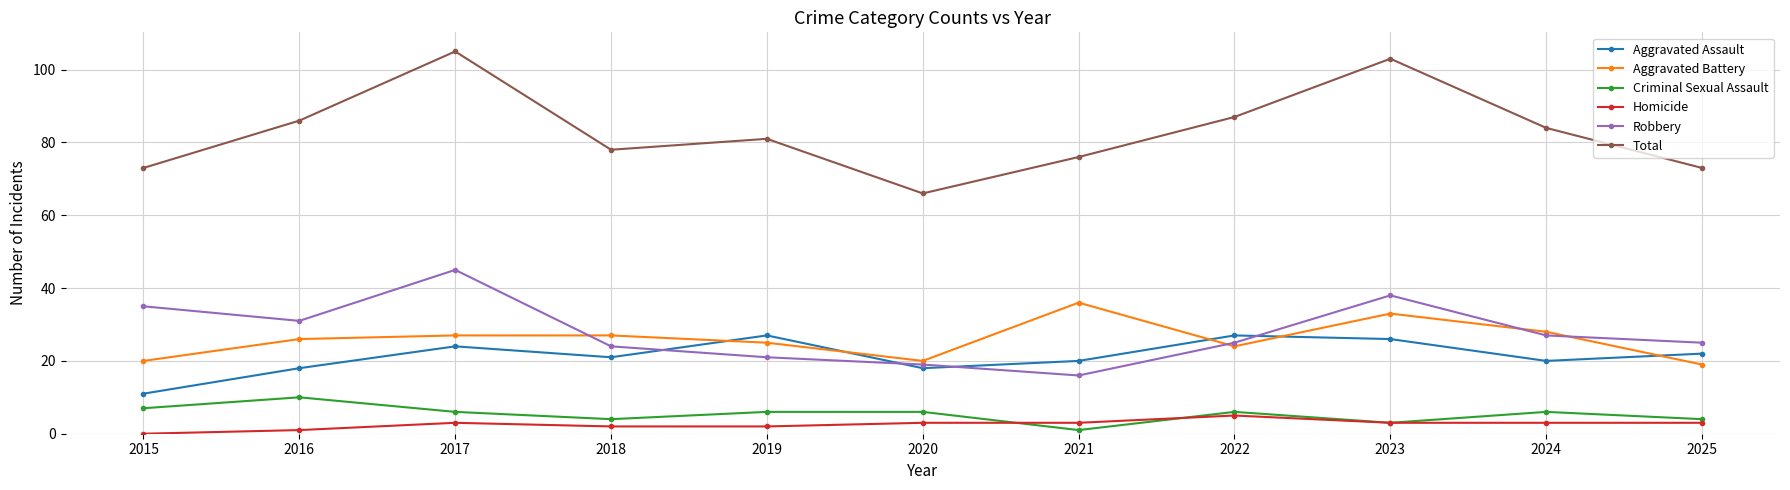

What is the value of the Homicide point at the 8th from the left?

5